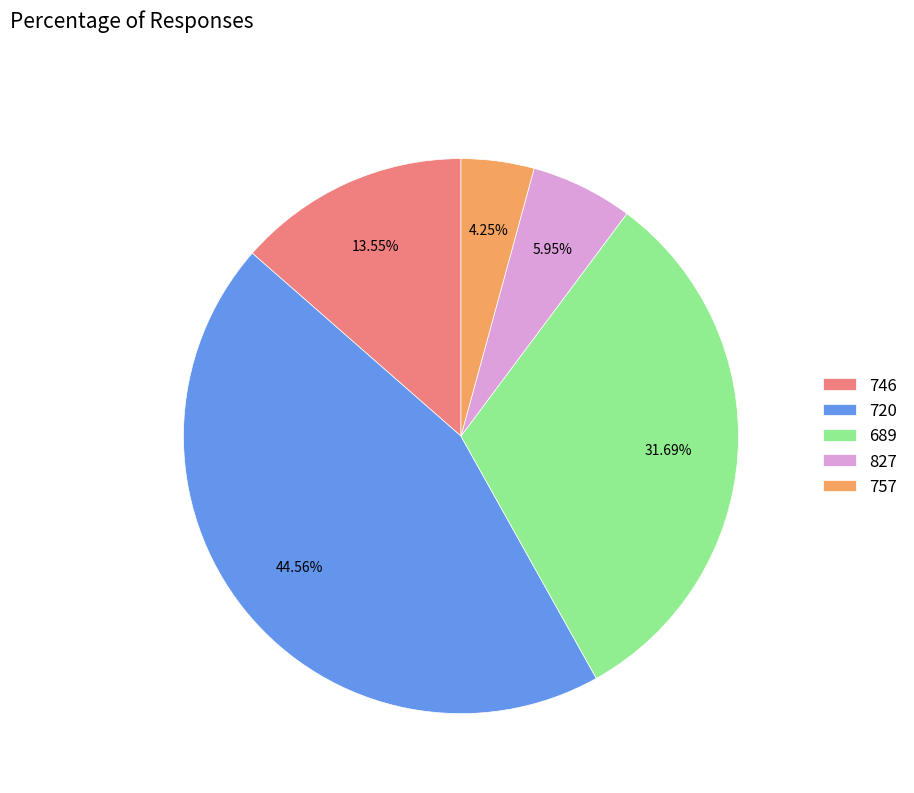

True or false: 720 accounts for 55% of the total.

False